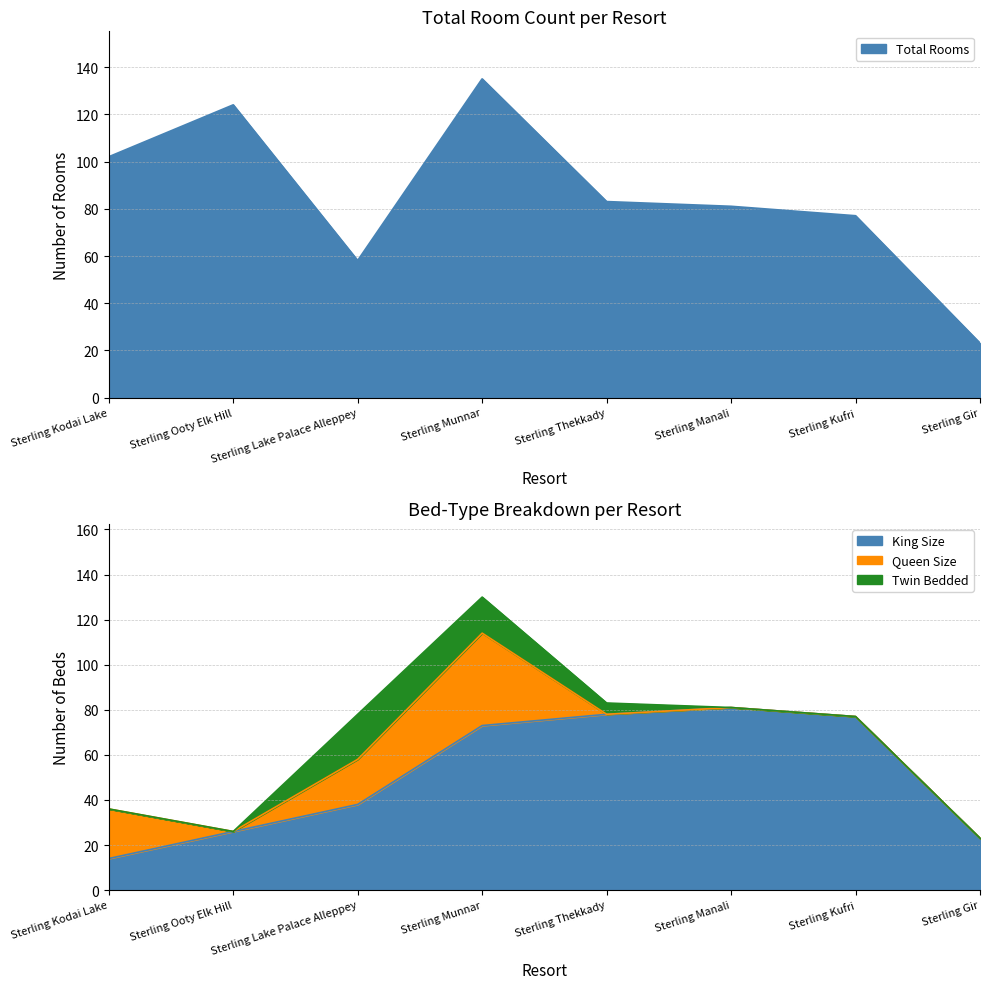

What is the greatest value displayed?

135